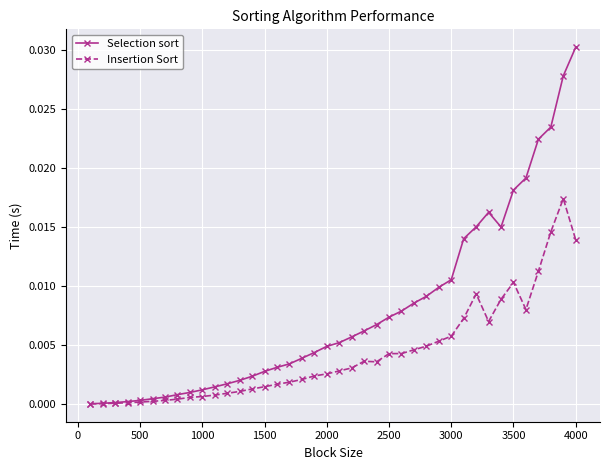

How many data points does each series have?

40